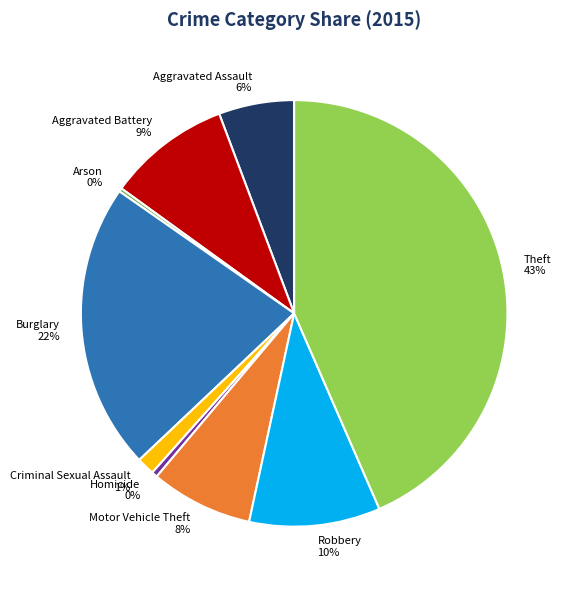

Does any single category account for the majority?

No